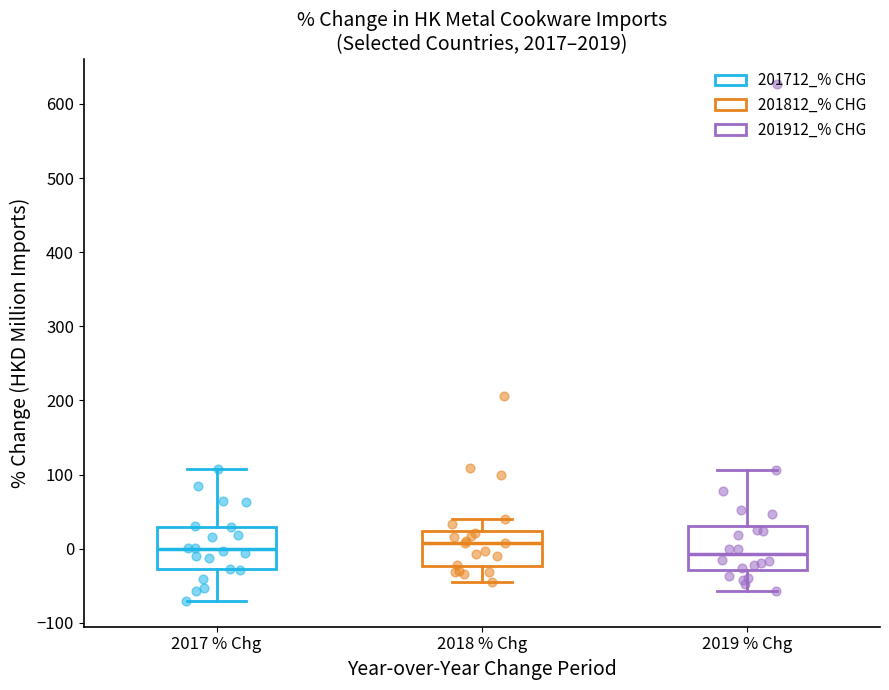

Where does the median line of the box for 2018 % Chg sit on the y-axis? The values are not printed on the chart, so give them approximately, as read against the axis.

10